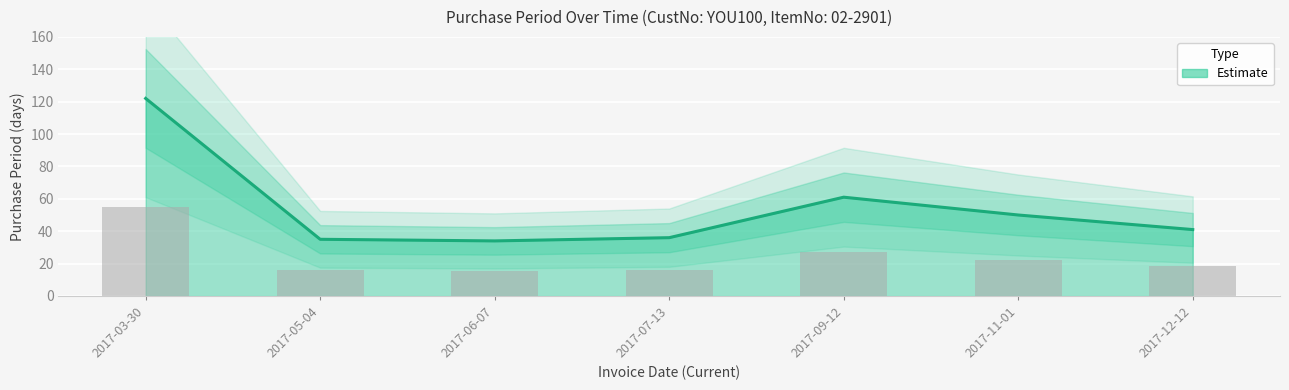

List the labels in order of value, largest first.

2017-03-30, 2017-09-12, 2017-11-01, 2017-12-12, 2017-07-13, 2017-05-04, 2017-06-07